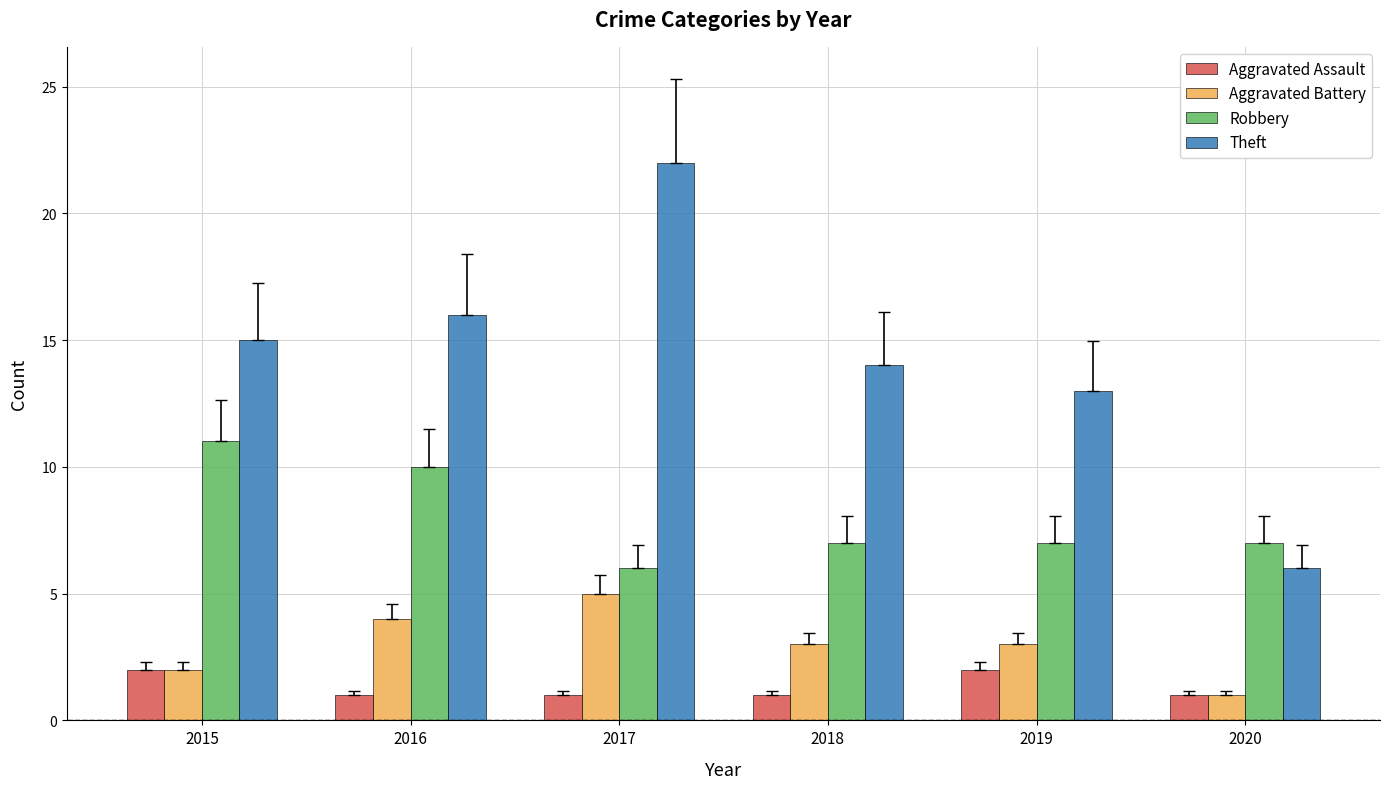

Does the chart contain stacked bars?

No